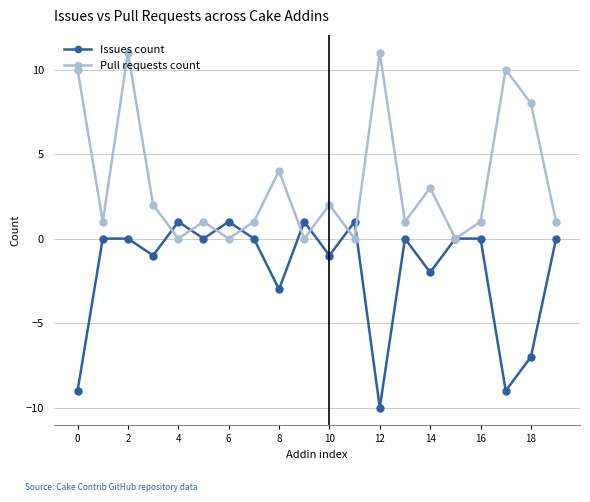

Which series has the largest total across all categories?

Pull requests count